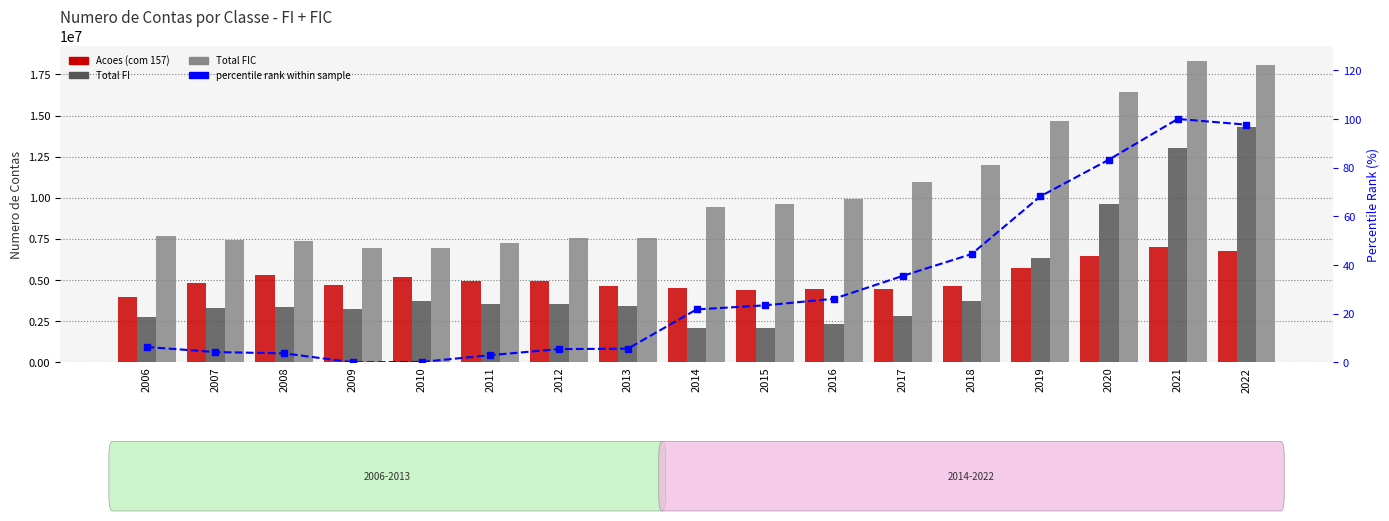

Where does the Acoes (com 157) series first go above 4834037?

2008